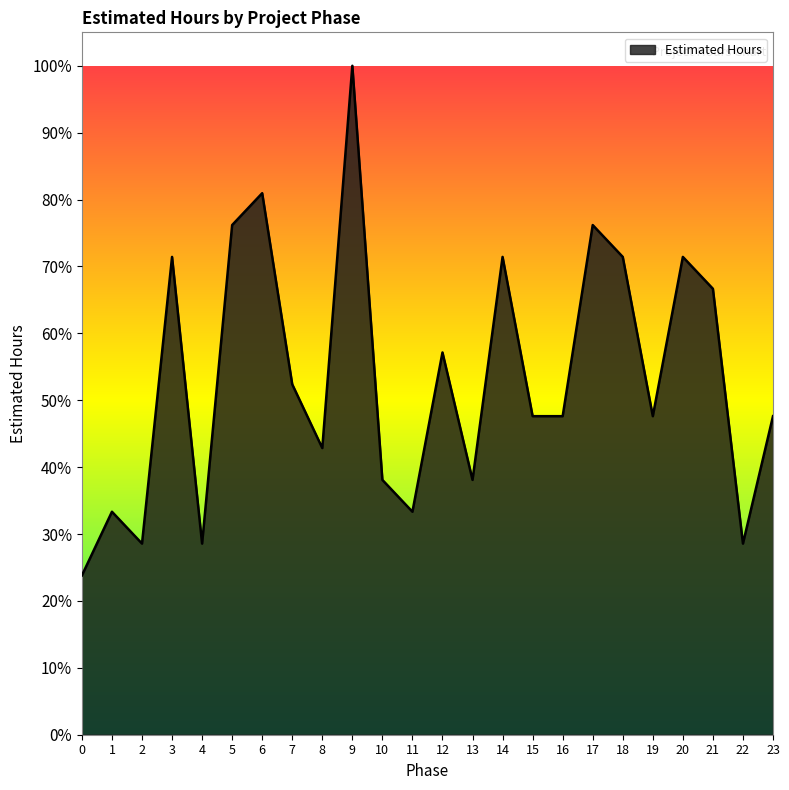

How many categories are shown in the chart?

24